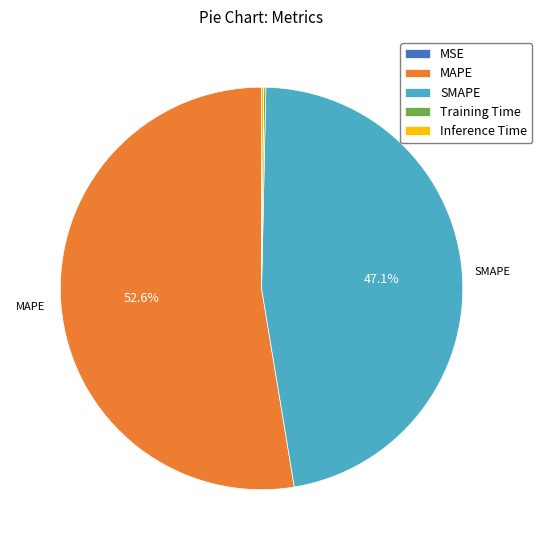

Which category has the biggest portion of the pie?

MAPE